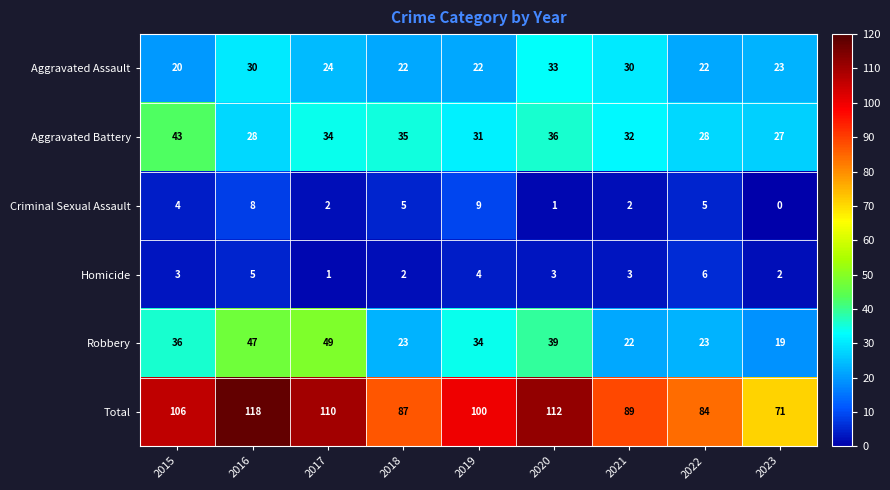

True or false: Total has a value of 168 at 2016.

False